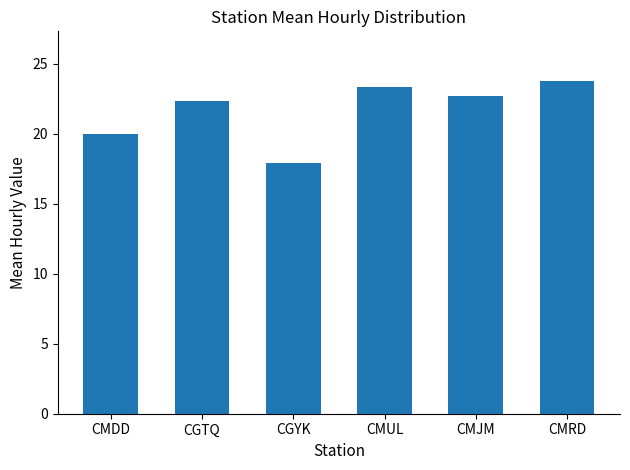

At which category does the chart reach its peak across all series?

CMRD